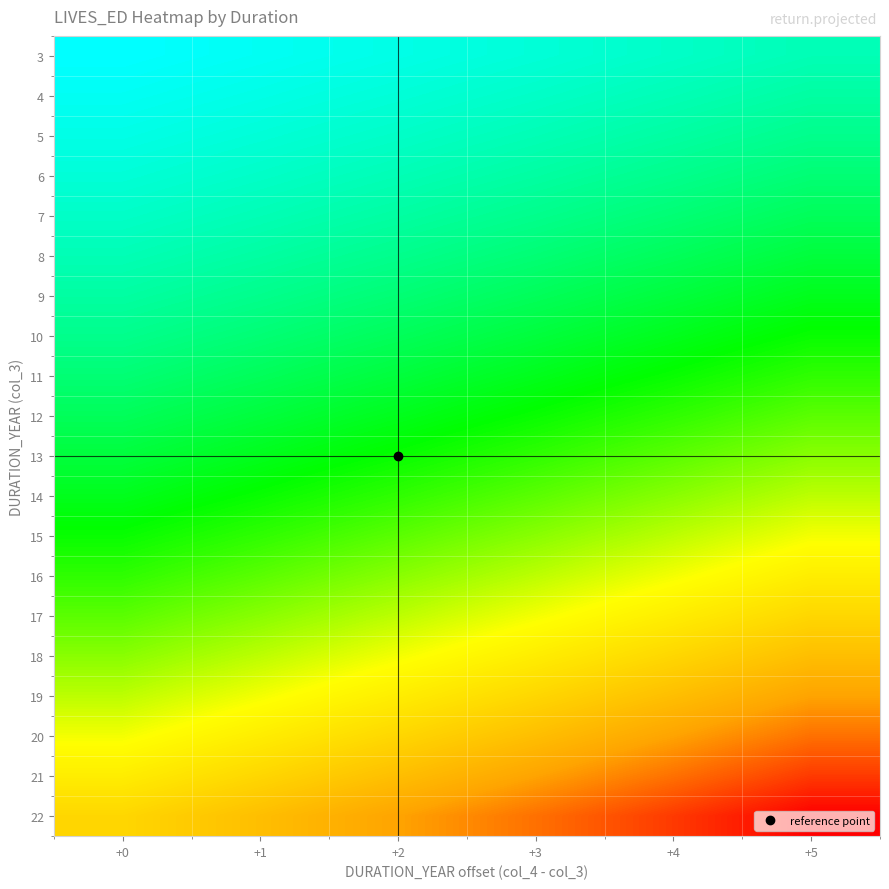

What is the spread (max minus min) of values at +3?

0.1